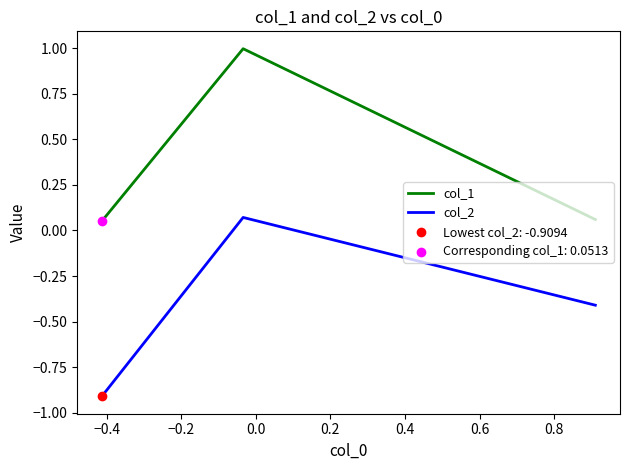

Which series has the largest total across all categories?

col_1